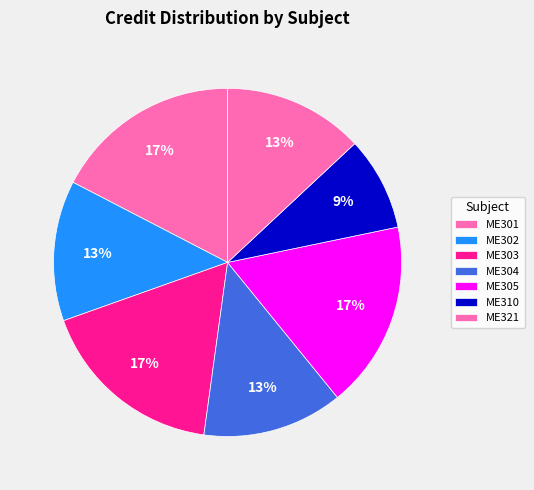

How many segments does this pie chart have?

7